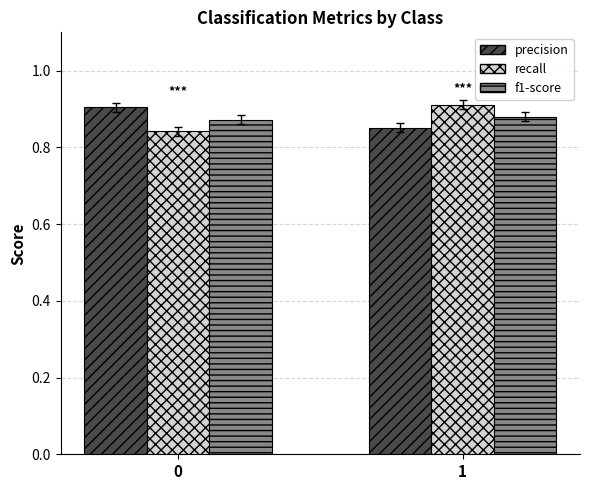

The value of recall at 1 is 1.5. True or false?

False